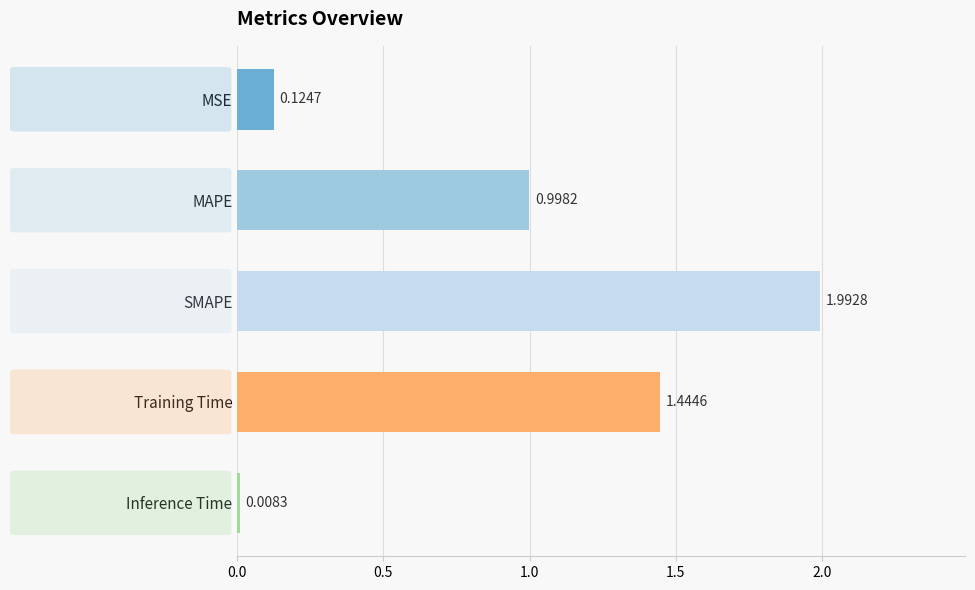

Which label corresponds to the smallest value in the chart?

Inference Time